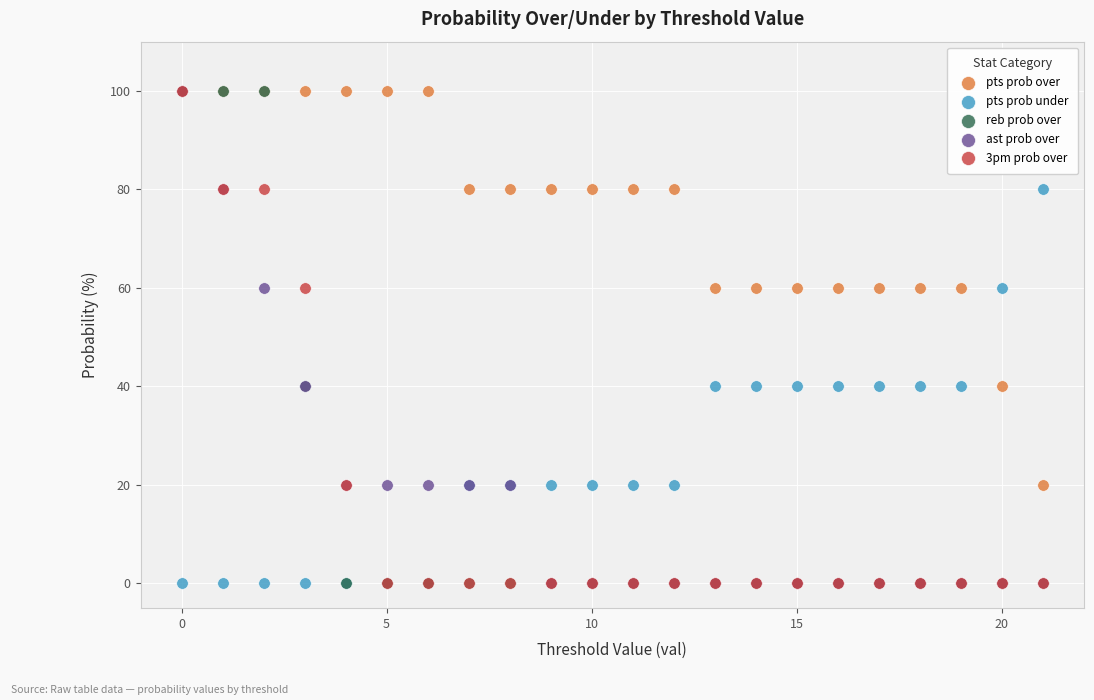

What are all the series names shown in the legend?

pts prob over, pts prob under, reb prob over, ast prob over, 3pm prob over